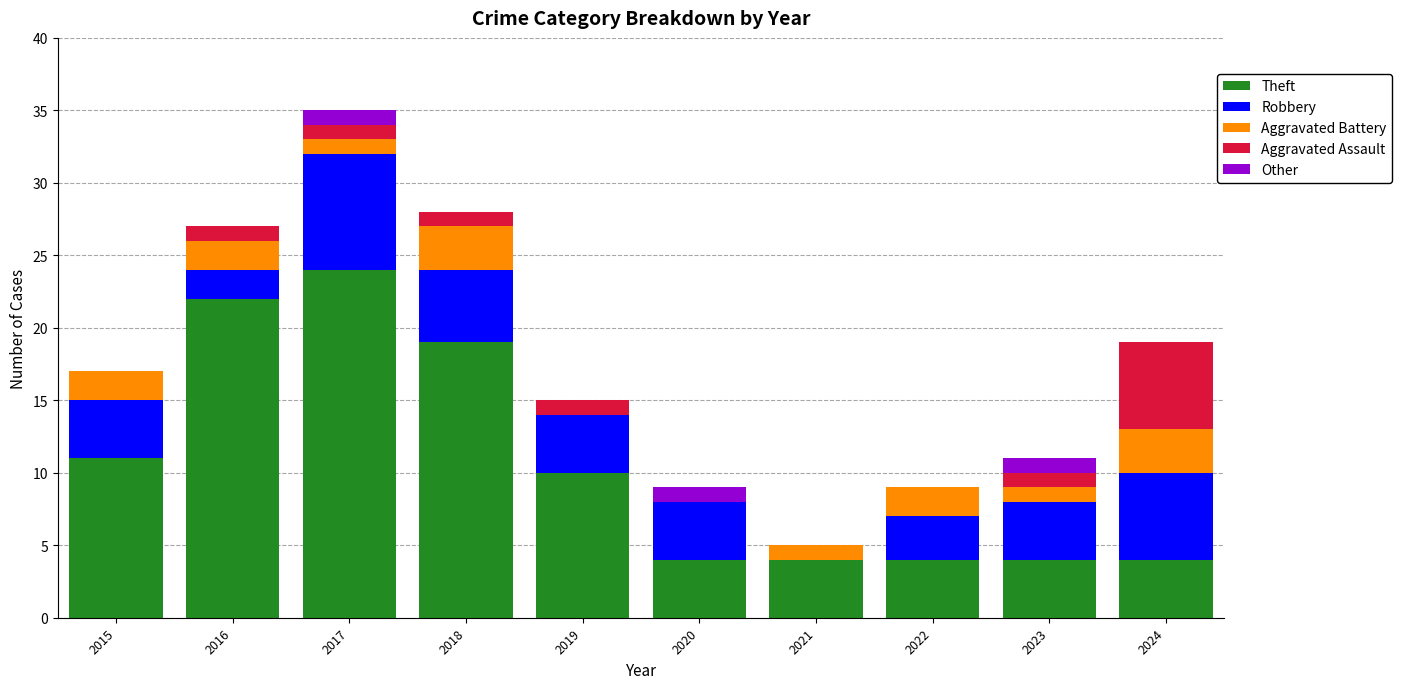

How many series are shown in this chart?

5